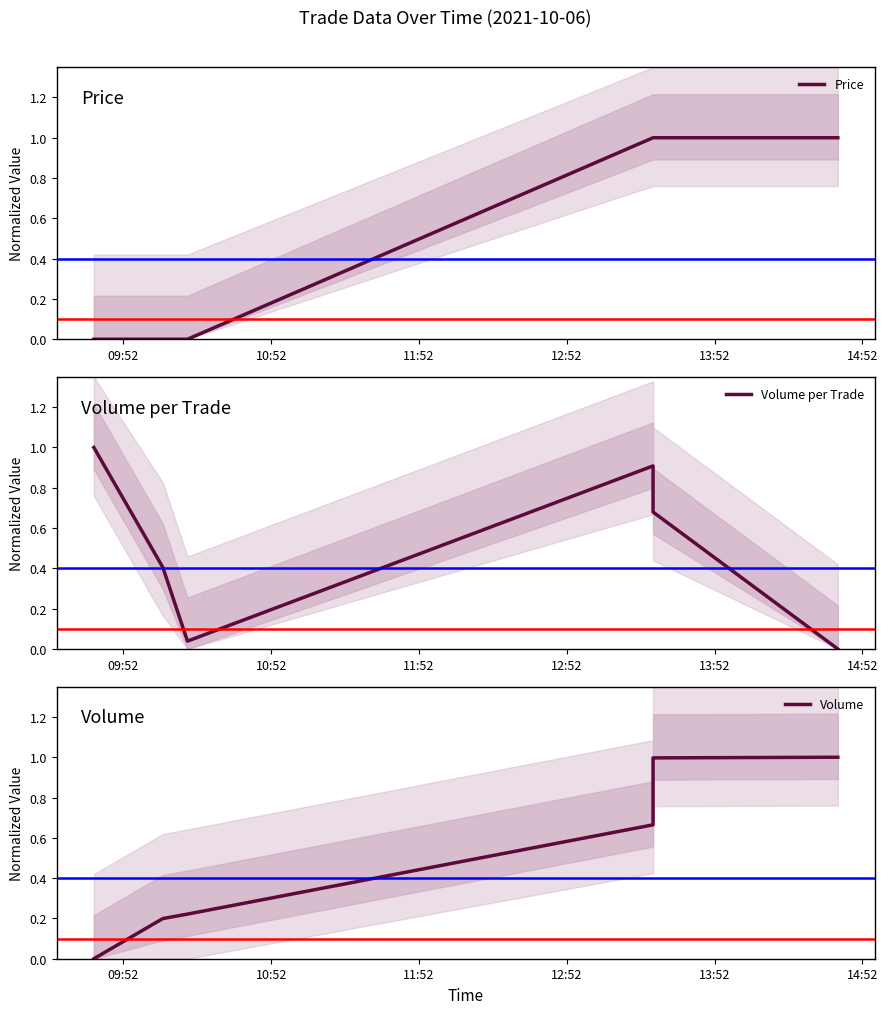

At how many categories does at least one series exceed 0?

6